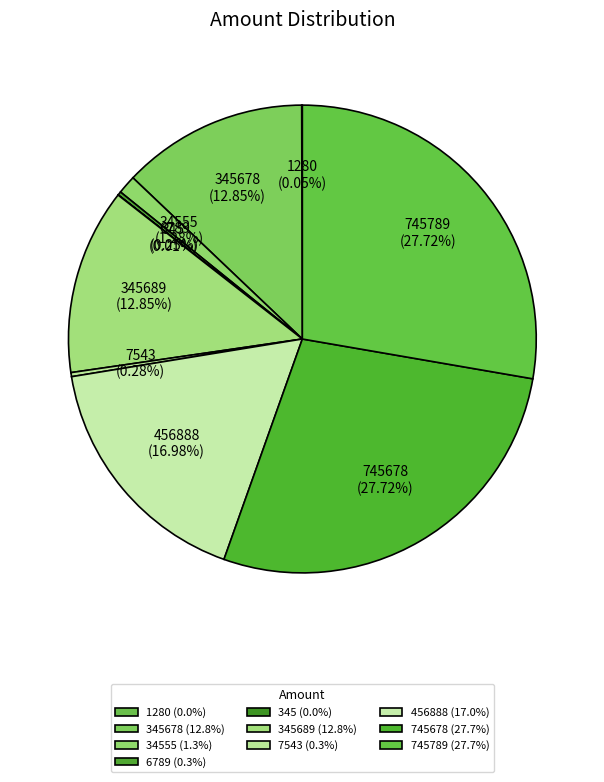

Does any single category account for the majority?

No